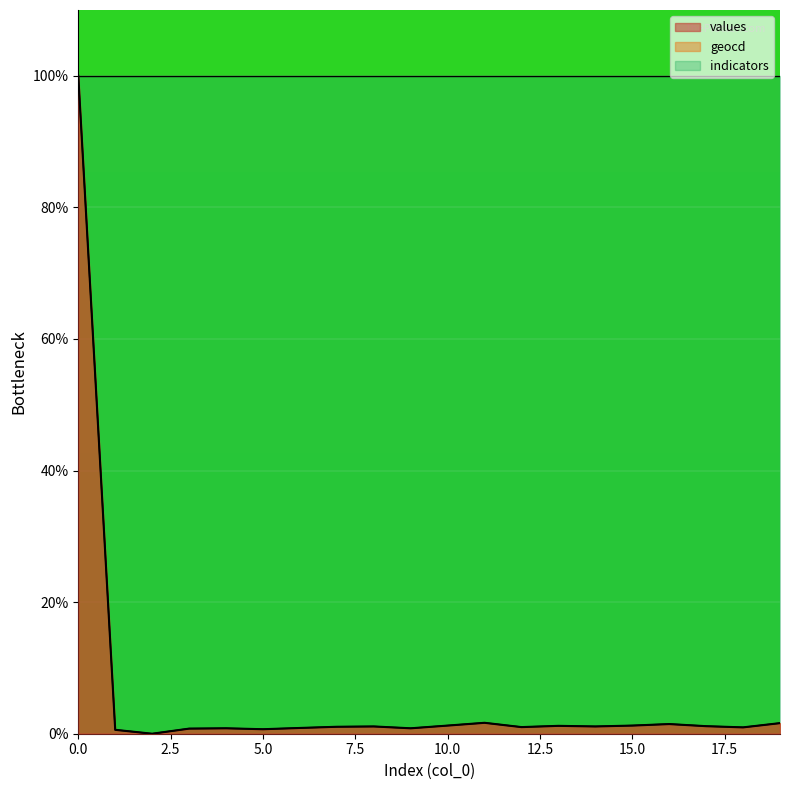

True or false: values and geocd intersect in this chart.

False